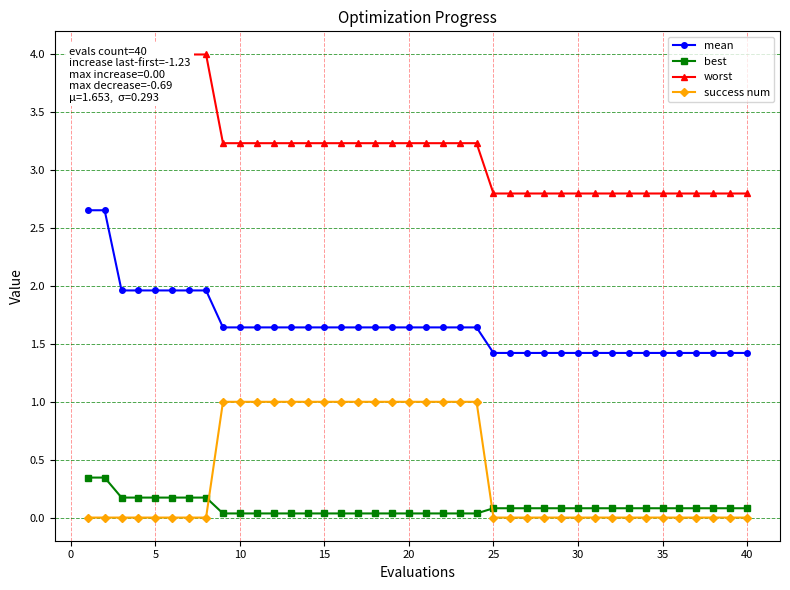

After their last crossing, which series has the higher values: success num or best?

best